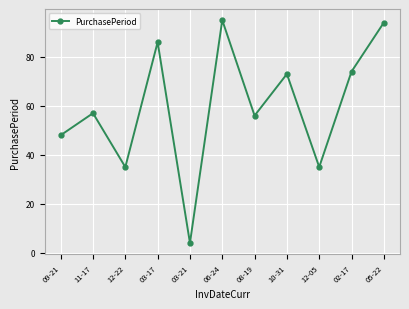

What is the difference between the maximum and minimum values?

91